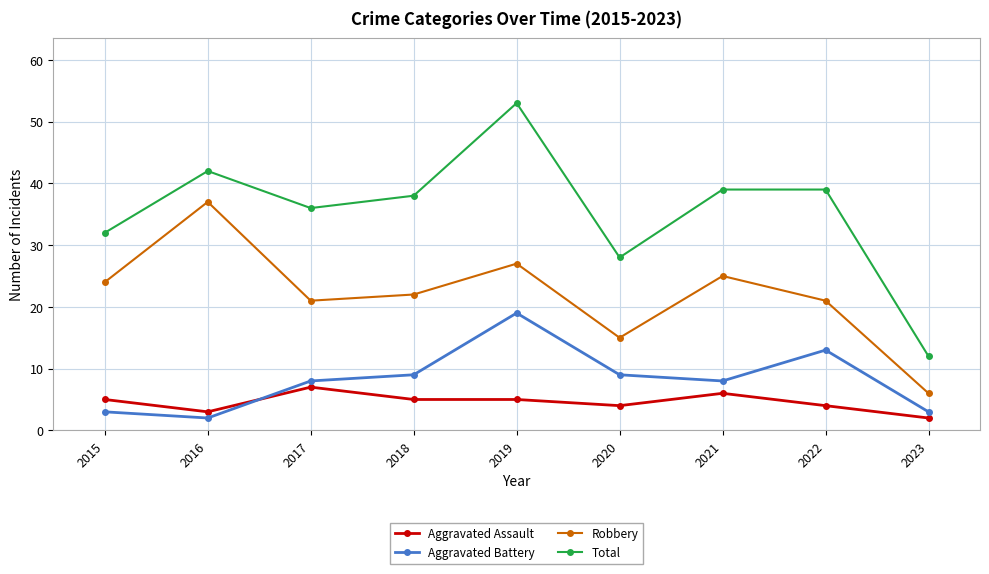

What is the greatest value displayed?

53